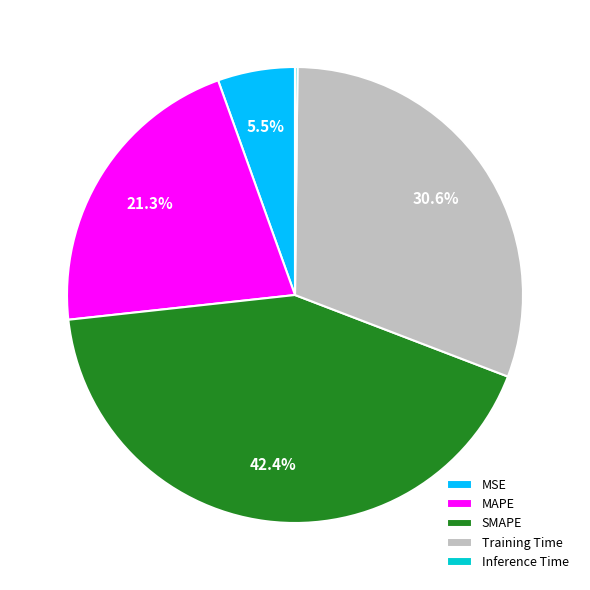

Which category has the biggest portion of the pie?

SMAPE